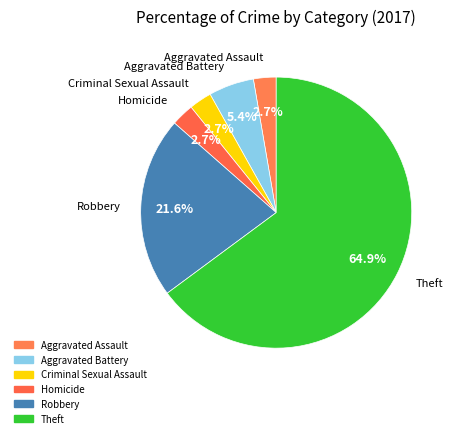

What is the ratio of the value at Theft to the value at Robbery?

3.0